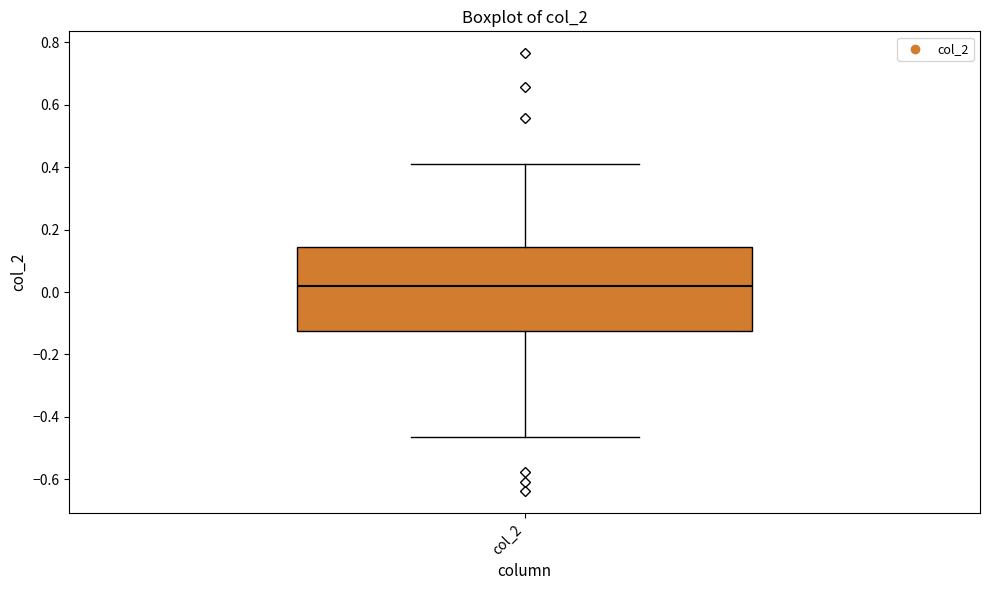

Transcribe this box plot: give where the median line is, the range the box spans, and where the two whiskers end, as read against the y-axis. The values are not printed on the chart, so give them approximately, as read against the axis.

median 0.02, box -0.12 to 0.14, whiskers -0.46 to 0.42